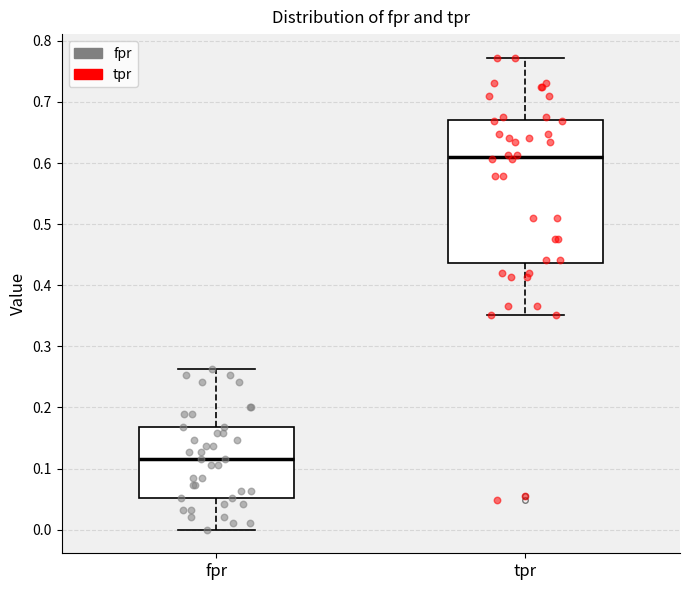

Reading left to right, read every box against the y-axis: the position of its median line, the range the box covers, and the ends of its whiskers. The values are not printed on the chart, so give them approximately, as read against the axis.

fpr: median 0.12, box 0.05 to 0.17, whiskers 0.00 to 0.26
tpr: median 0.61, box 0.44 to 0.67, whiskers 0.35 to 0.77